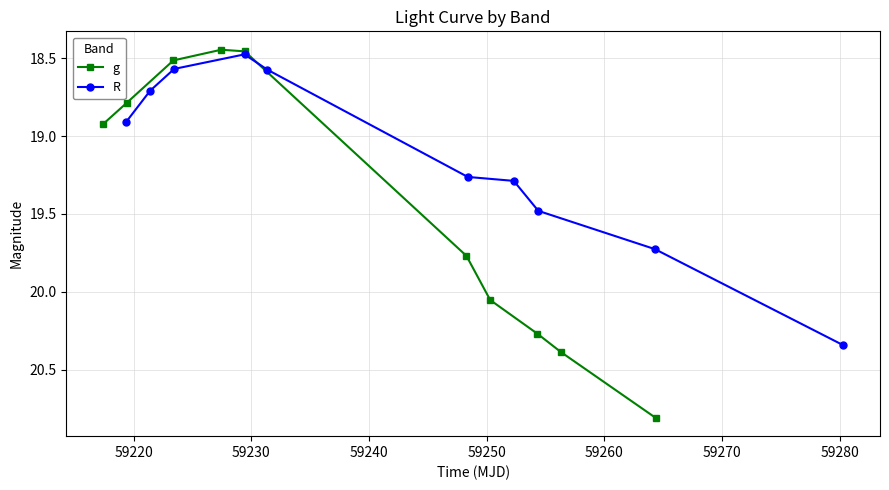

In g, how many points are lower than both neighbors (excluding endpoints)?

1